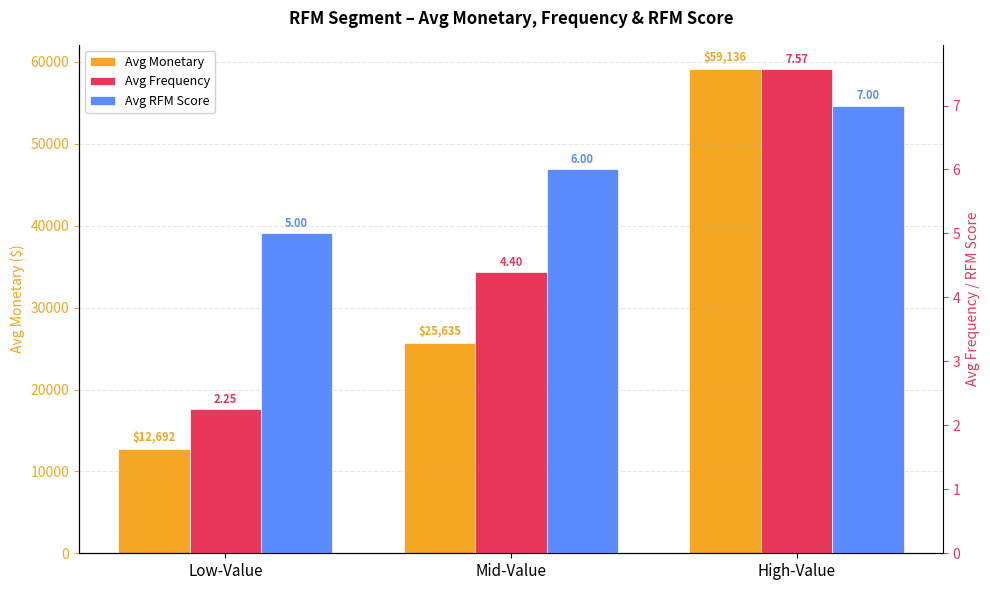

List the labels in order of Avg Monetary value, largest first.

High-Value, Mid-Value, Low-Value